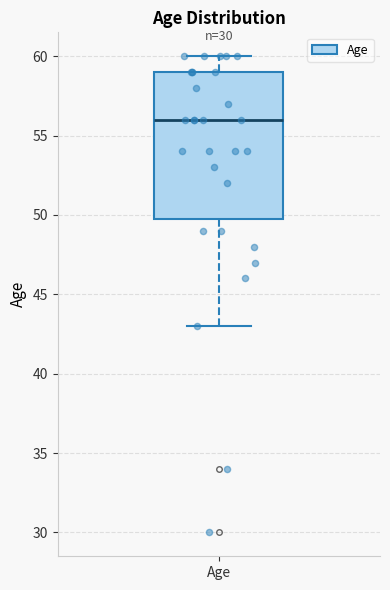

Where does the lower whisker of the box for Age end on the y-axis? The values are not printed on the chart, so give them approximately, as read against the axis.

43